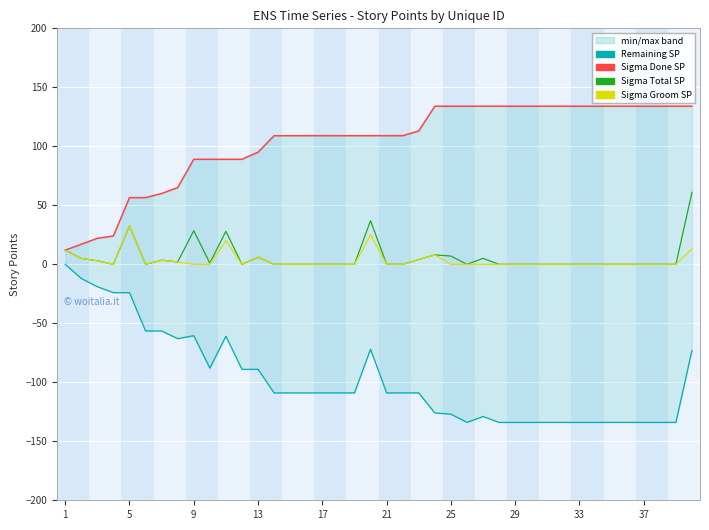

How many values in the Sigma Groom SP series exceed 0?

12